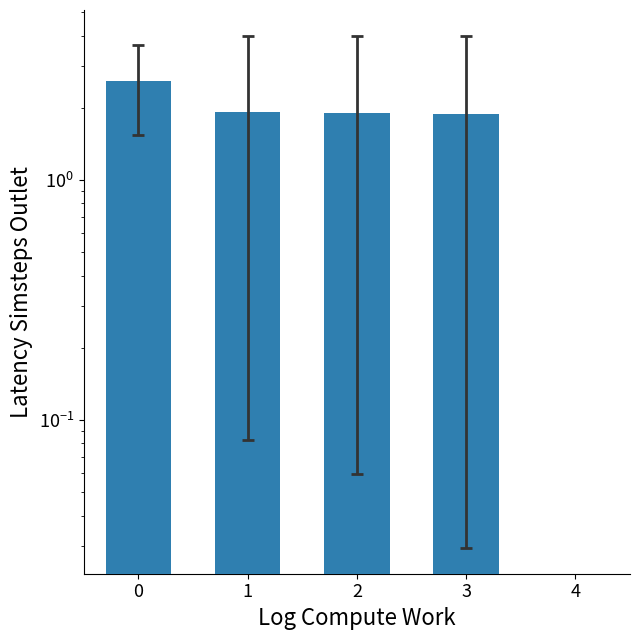

How many bars are there in total?

4